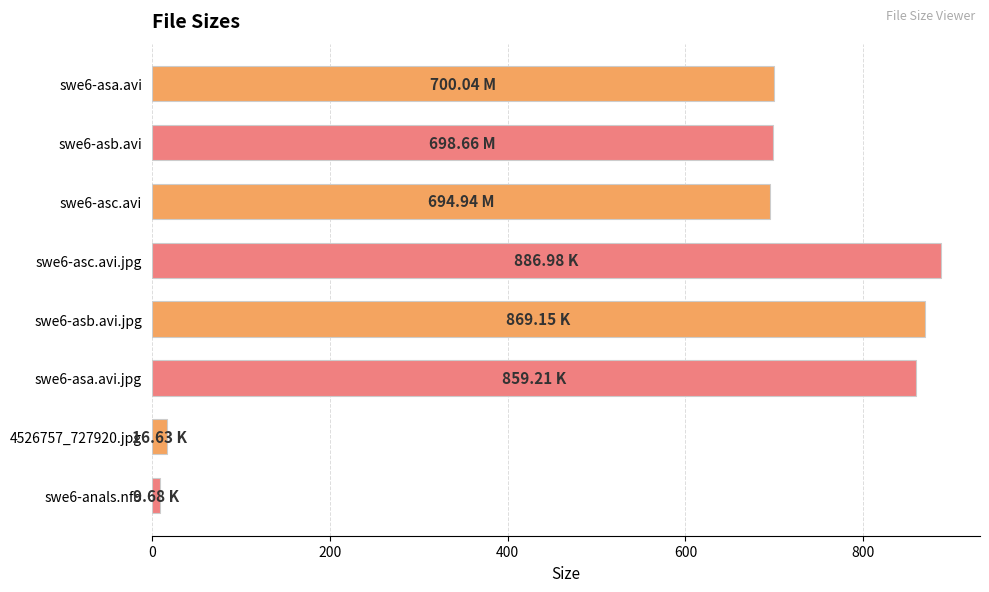

What is the difference between the second highest and second lowest values?

852.5